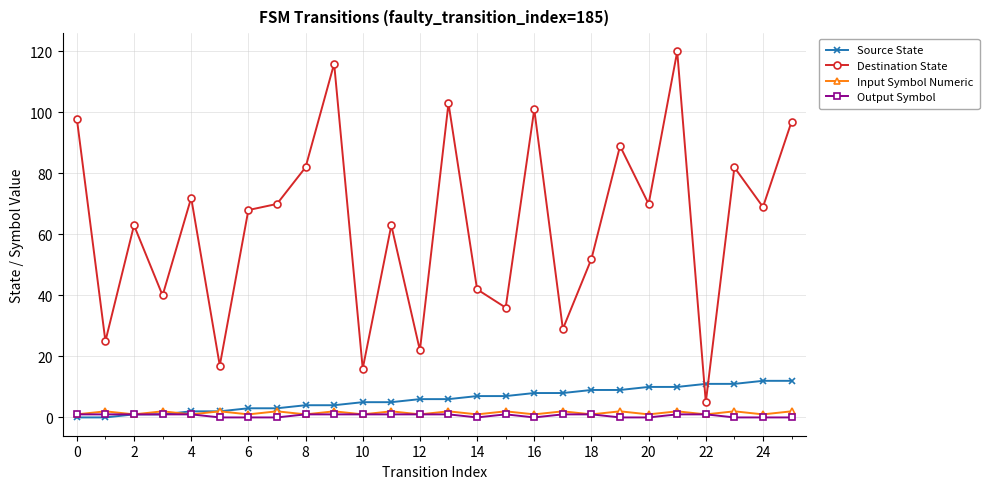

Which series has the widest spread of values?

Destination State